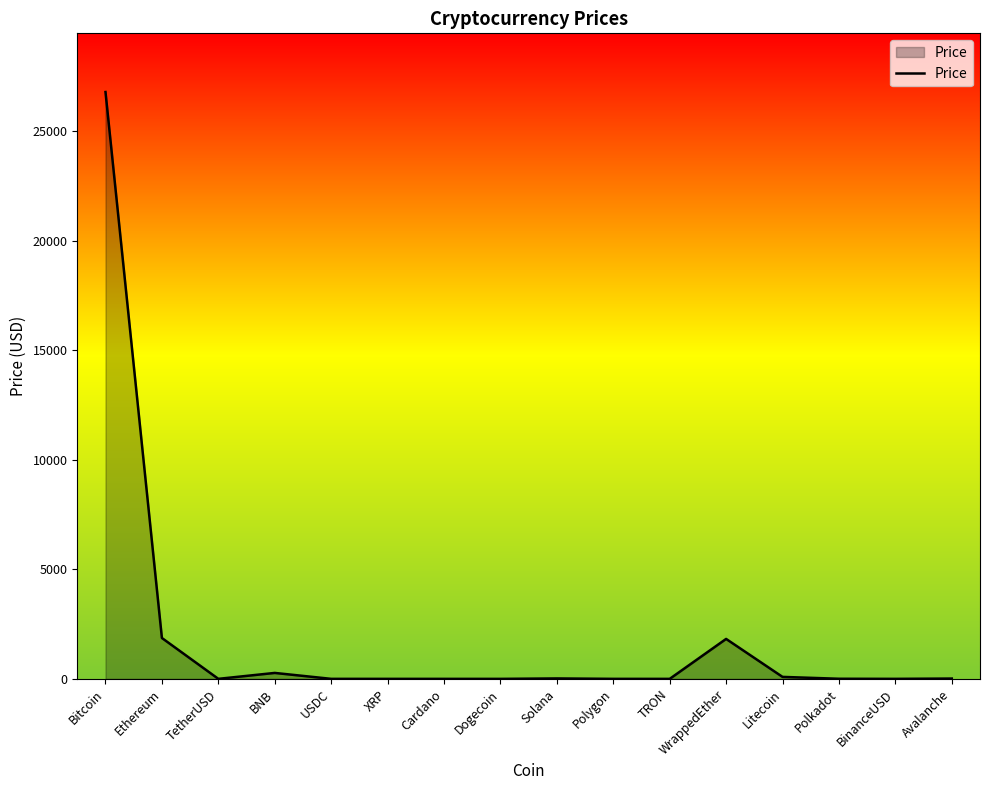

Which label corresponds to the largest value in the chart?

Bitcoin